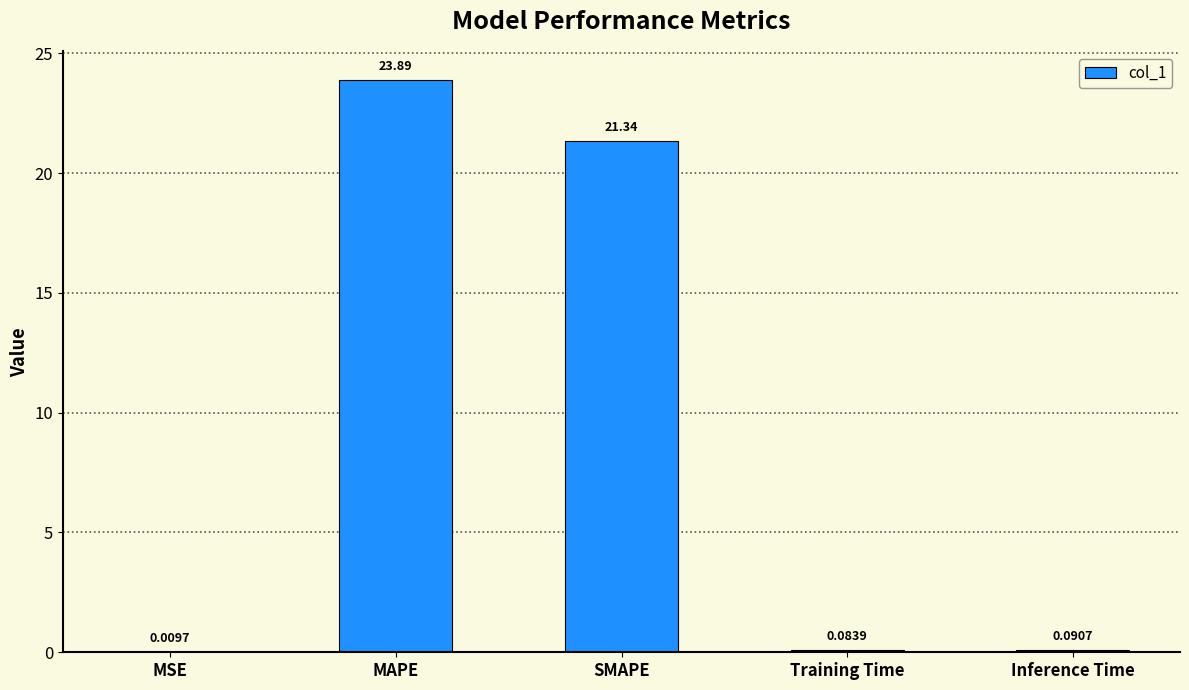

At which label is the value closest to 11?

SMAPE